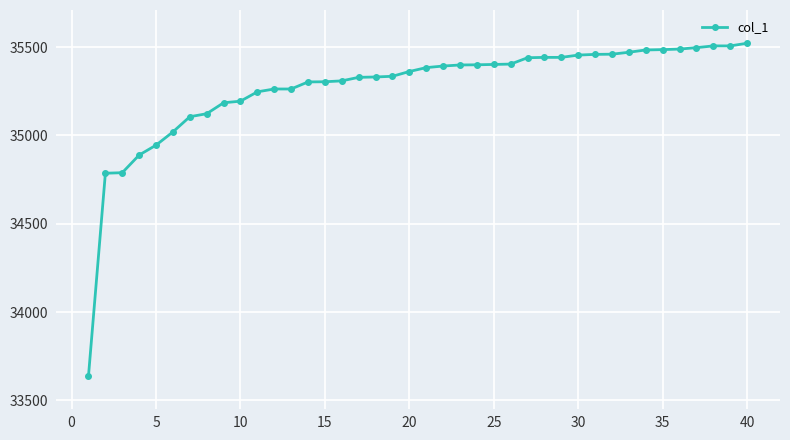

What is the sum of all values?

1410765